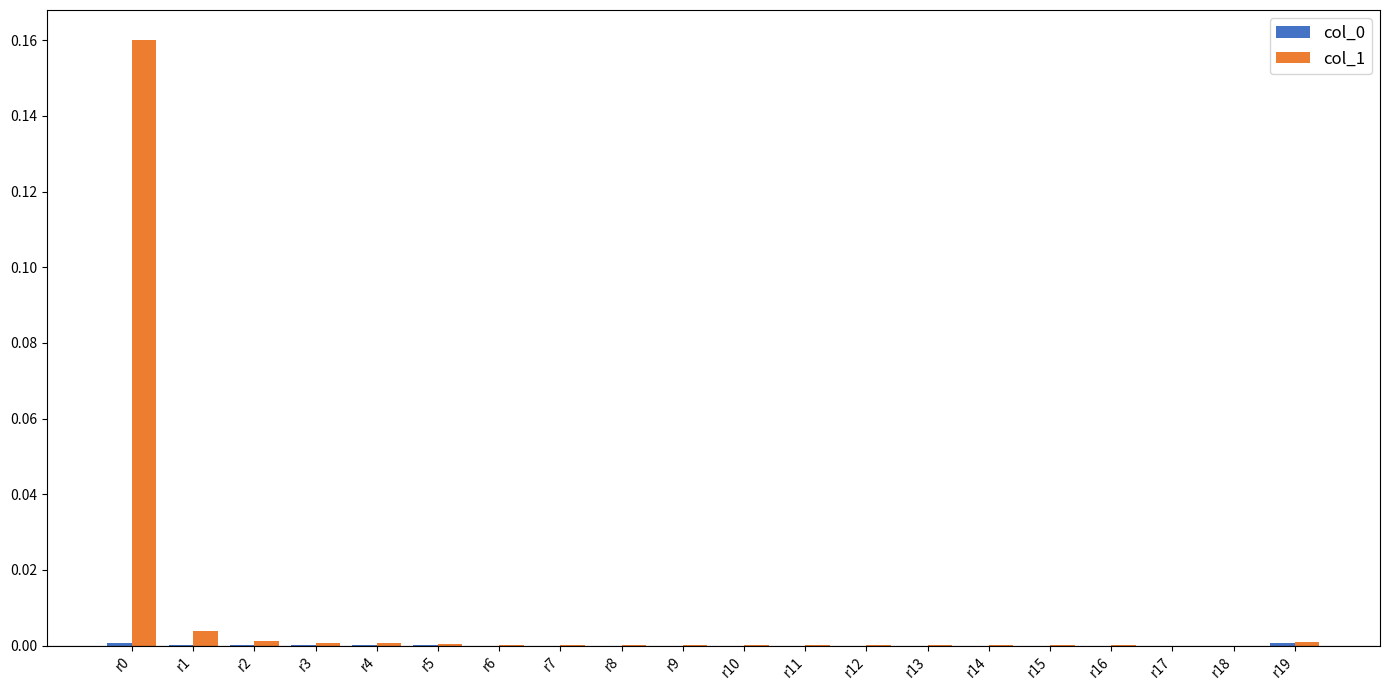

How many groups of bars are there?

20